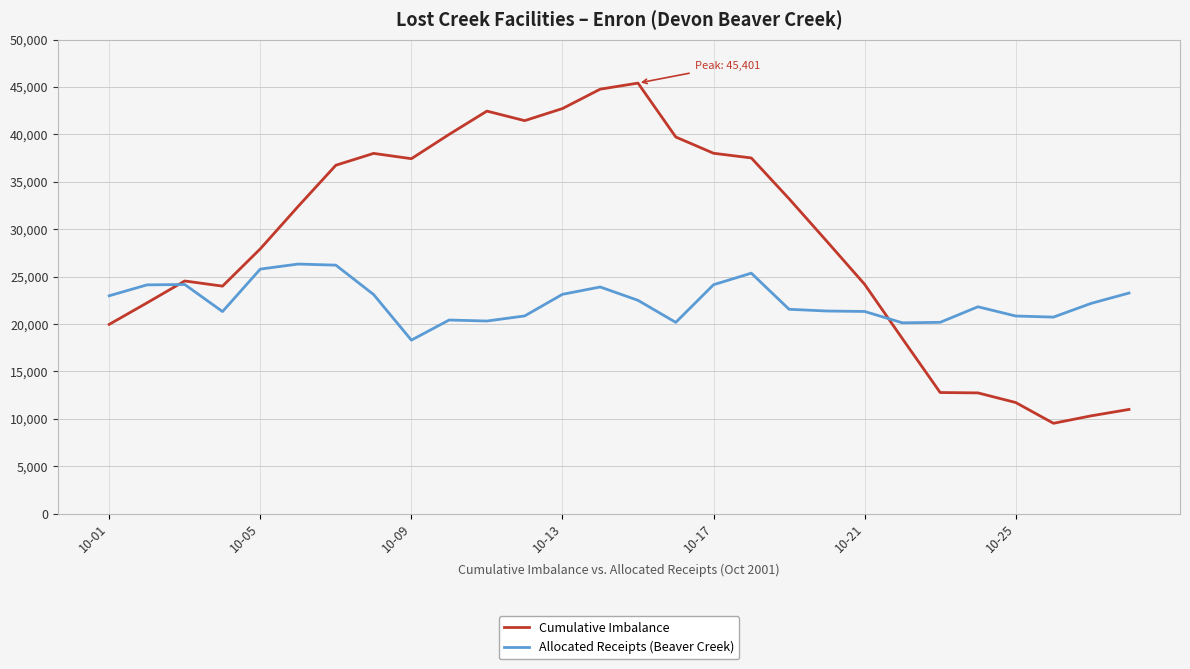

Rank the series by their maximum value, from lowest to highest.

Allocated Receipts (Beaver Creek), Cumulative Imbalance